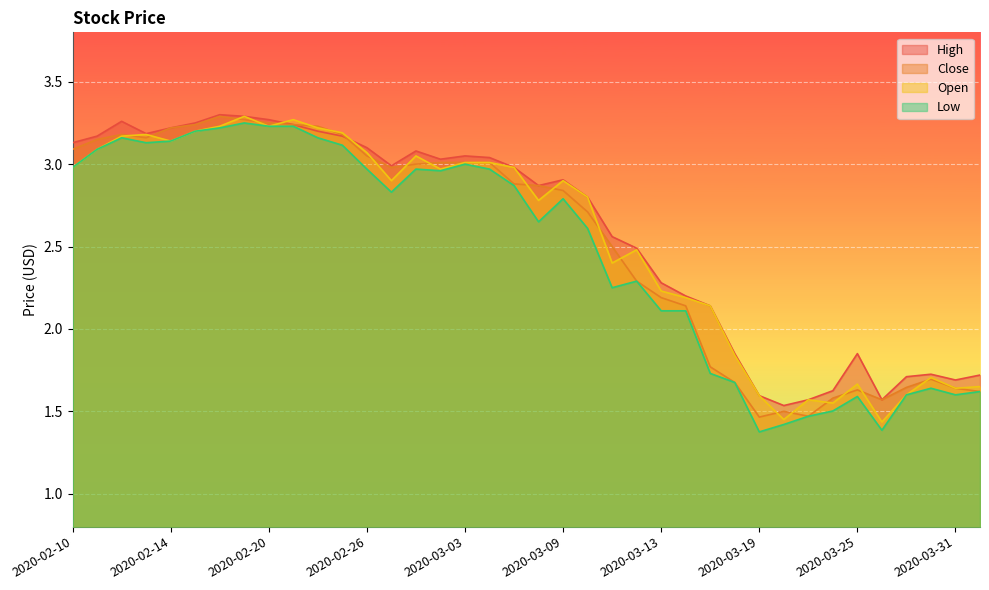

How many lines are shown in the chart?

4